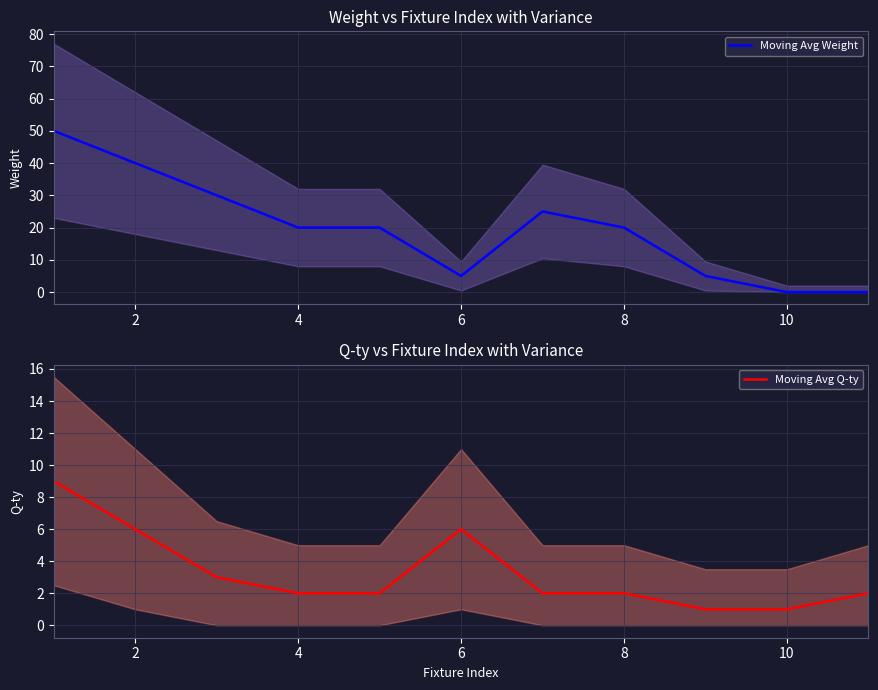

How many lines are shown in the chart?

2